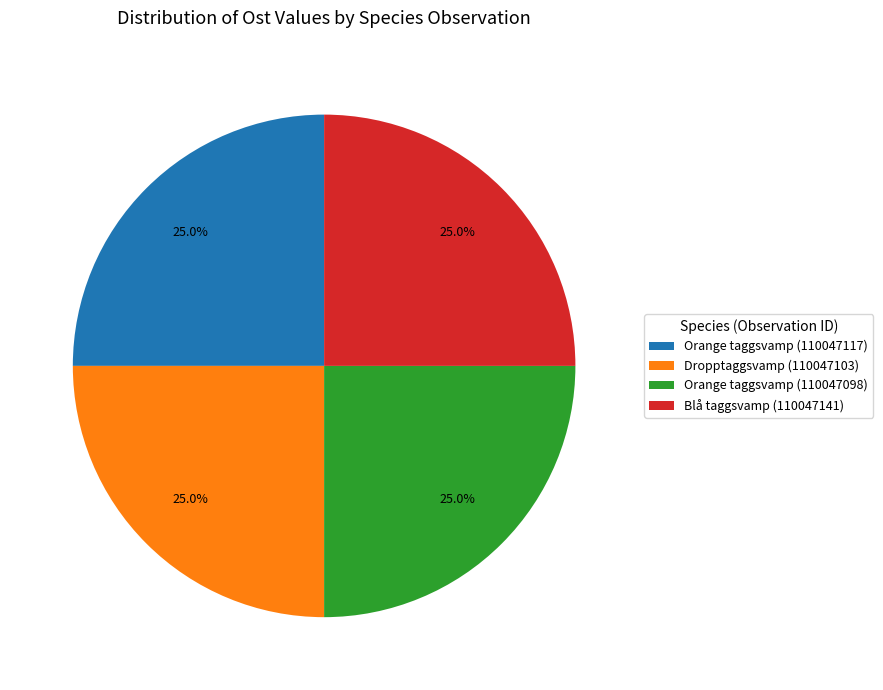

Does Orange taggsvamp (110047098) account for over 50% of the chart?

No